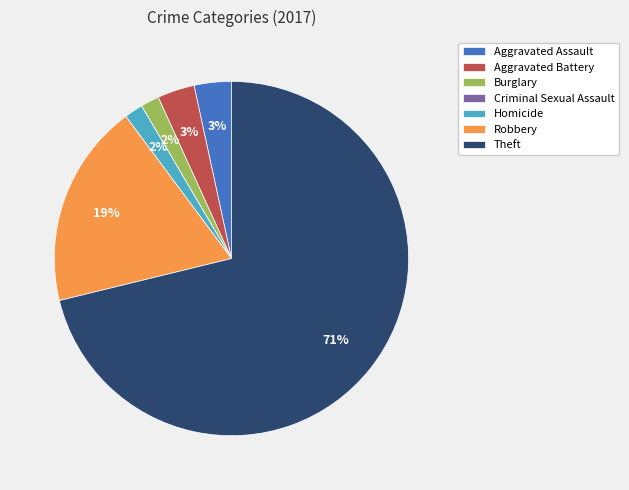

Is Theft the majority of the pie?

Yes